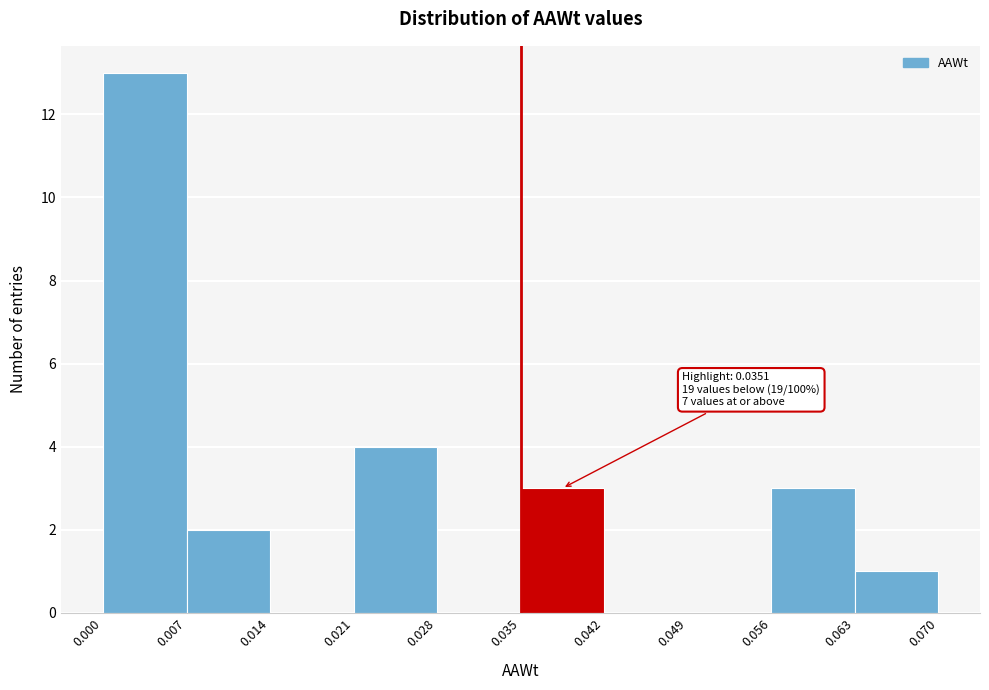

Over which range of the x-axis is the bar tallest?

0.000 to 0.007